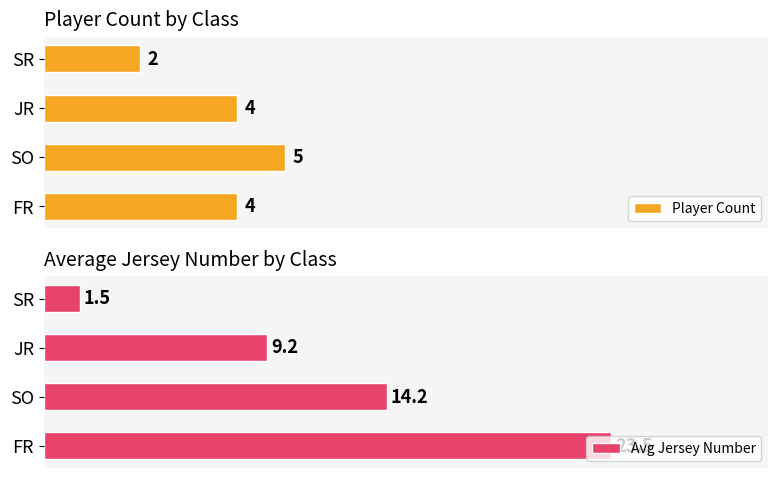

What is the sum of all Player Count values?

15.0